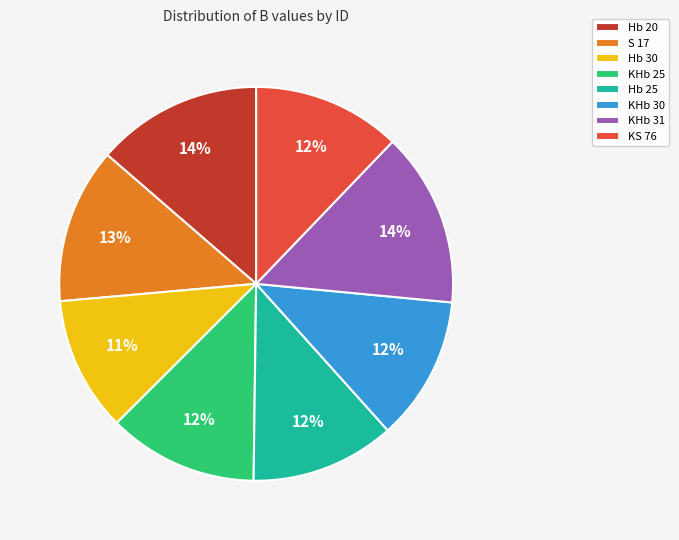

How many segments does this pie chart have?

8